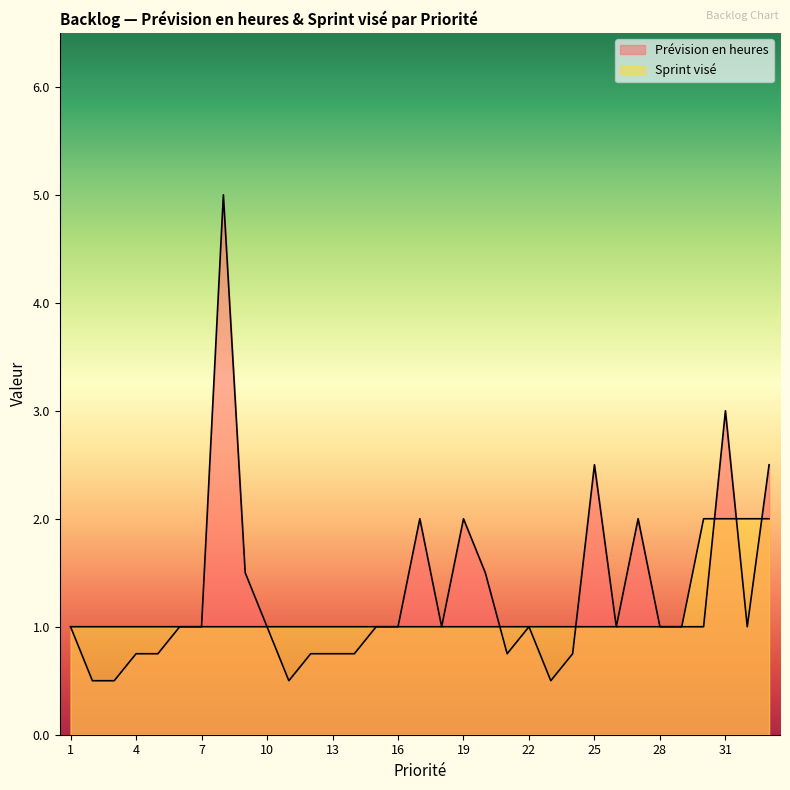

Which category has the lowest value across all series?

2